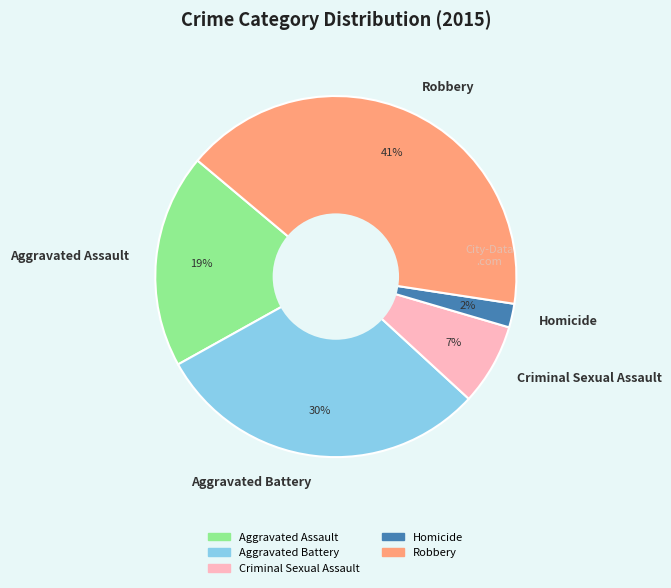

Count the number of slices in the pie.

5